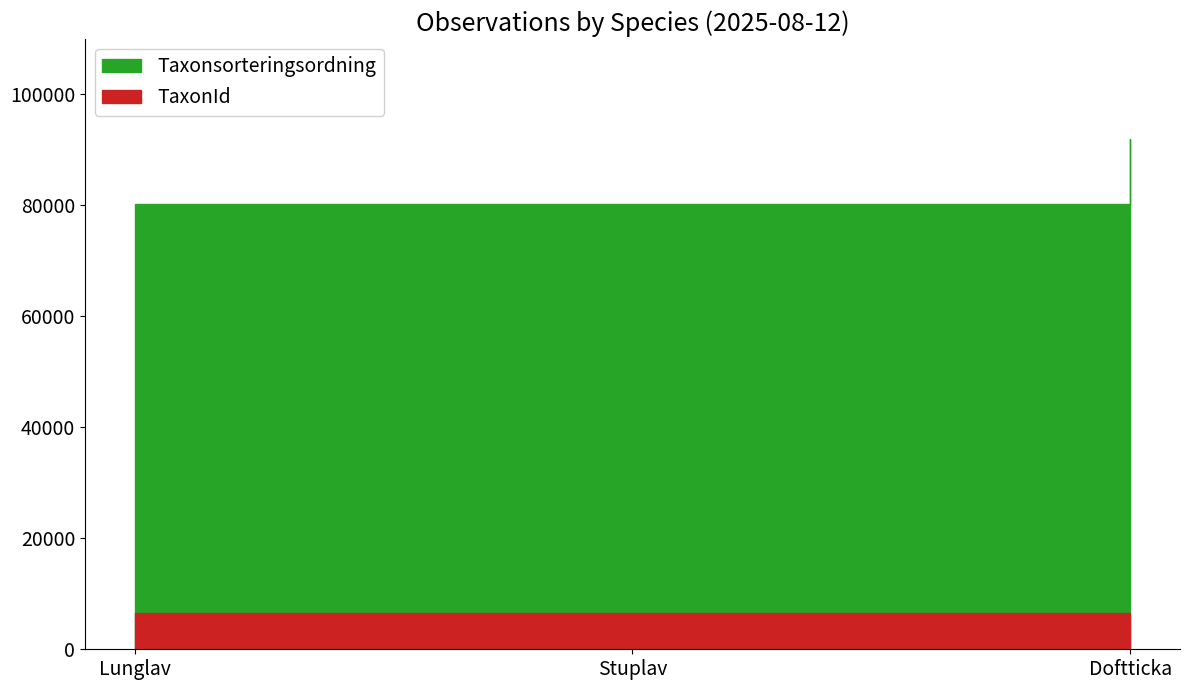

Between 2025-08-12 (Doftticka) and 2025-08-12 (Stuplav), which is larger?

2025-08-12 (Doftticka)